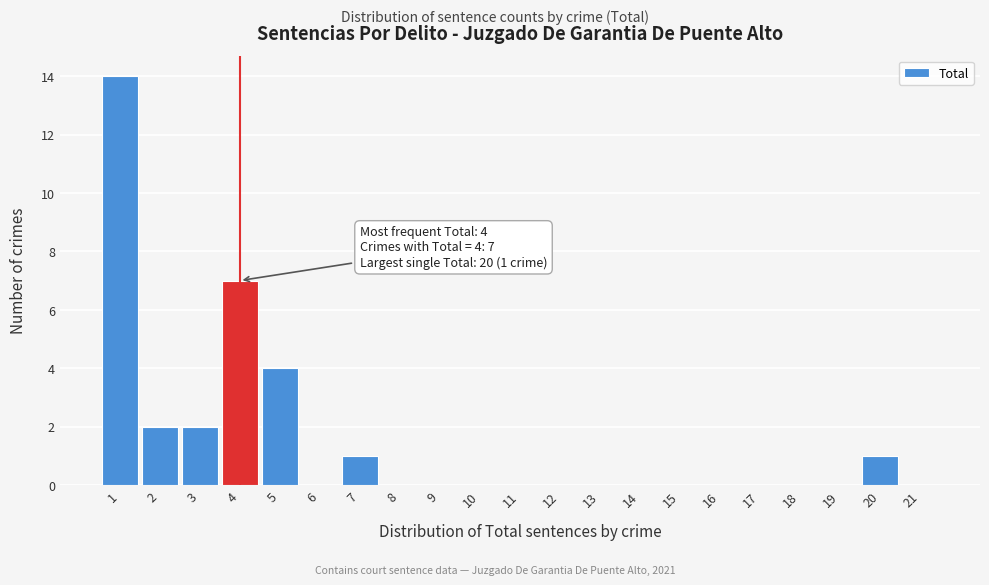

Over which range of the x-axis is the bar tallest?

0.5 to 1.5